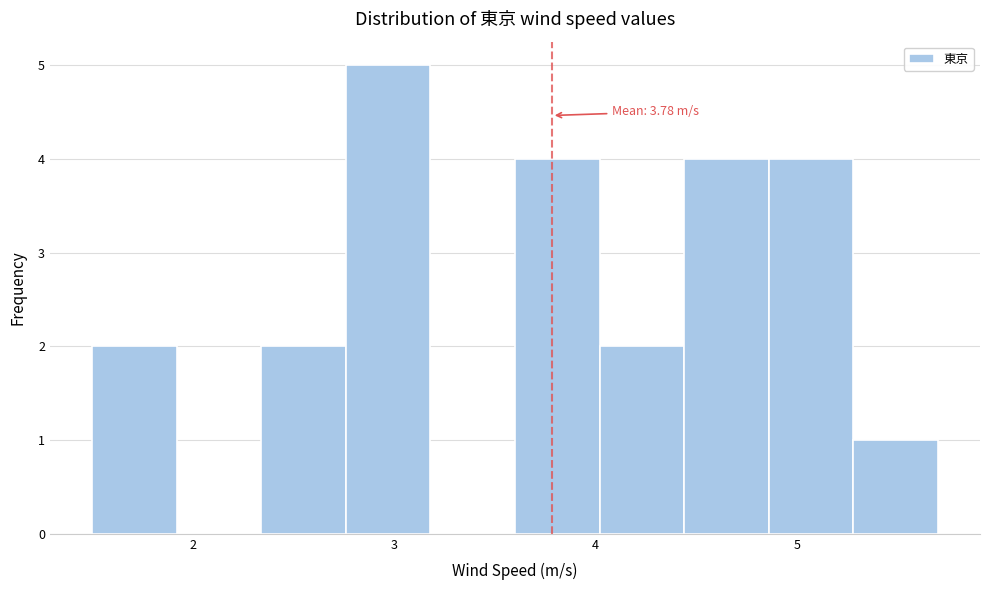

Which range on the x-axis has the tallest bar?

2.76 to 3.18